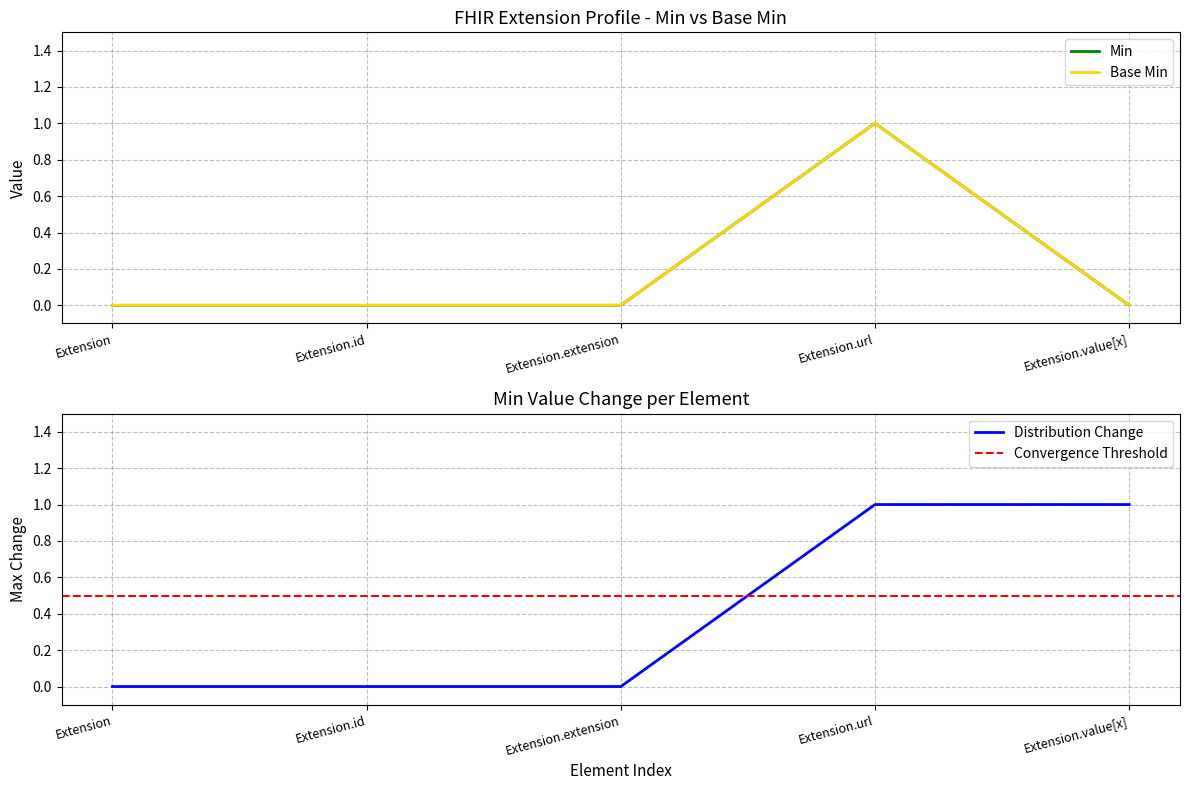

Which series has the widest spread of values?

Min